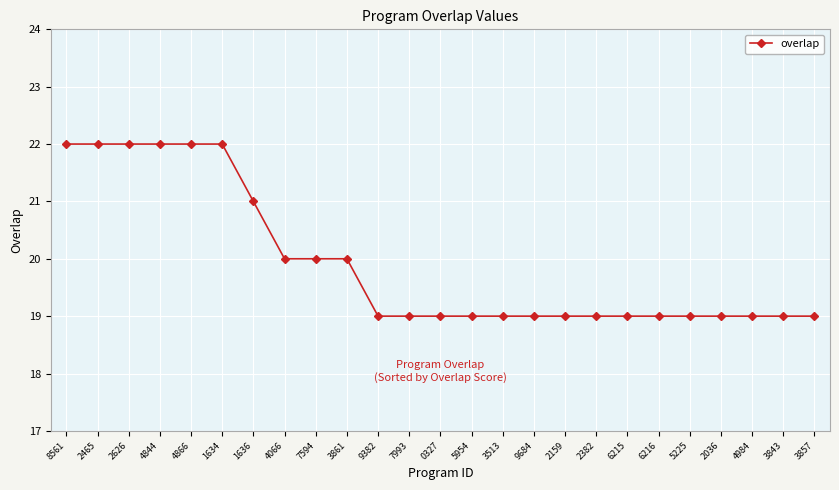

What position from the right is 2159?

9